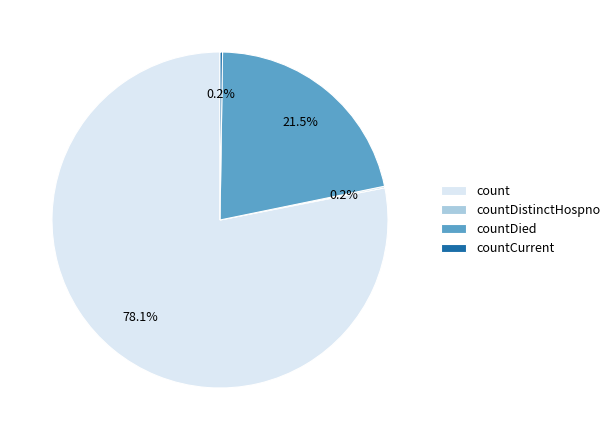

What is the largest slice in the pie chart?

count